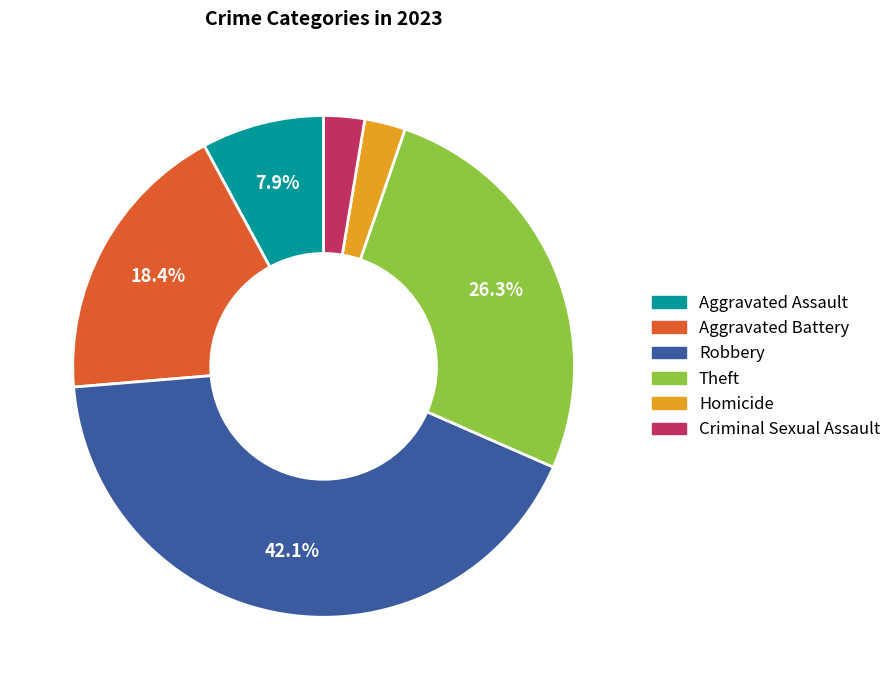

The Theft slice represents 40% of the pie. True or false?

False